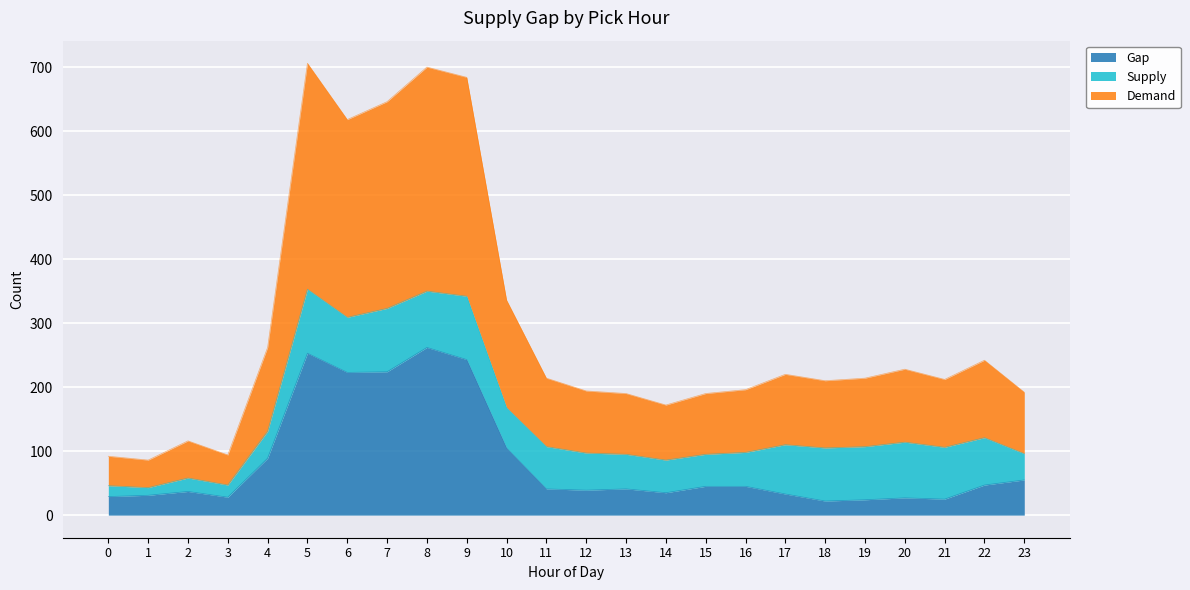

True or false: Demand has a value of 474 at 6.

False